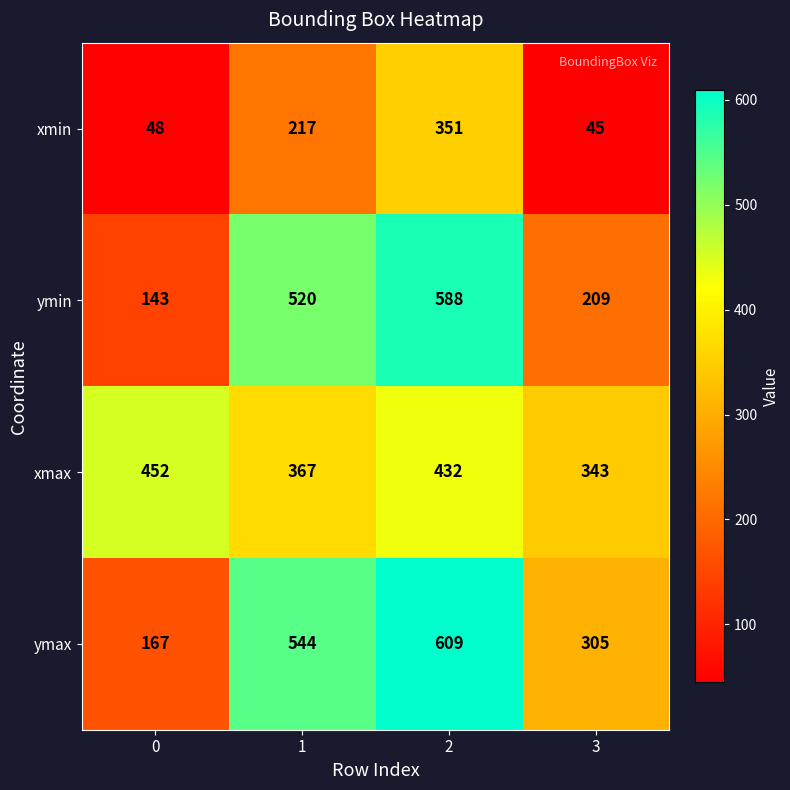

Read the ymin value at 3.

209